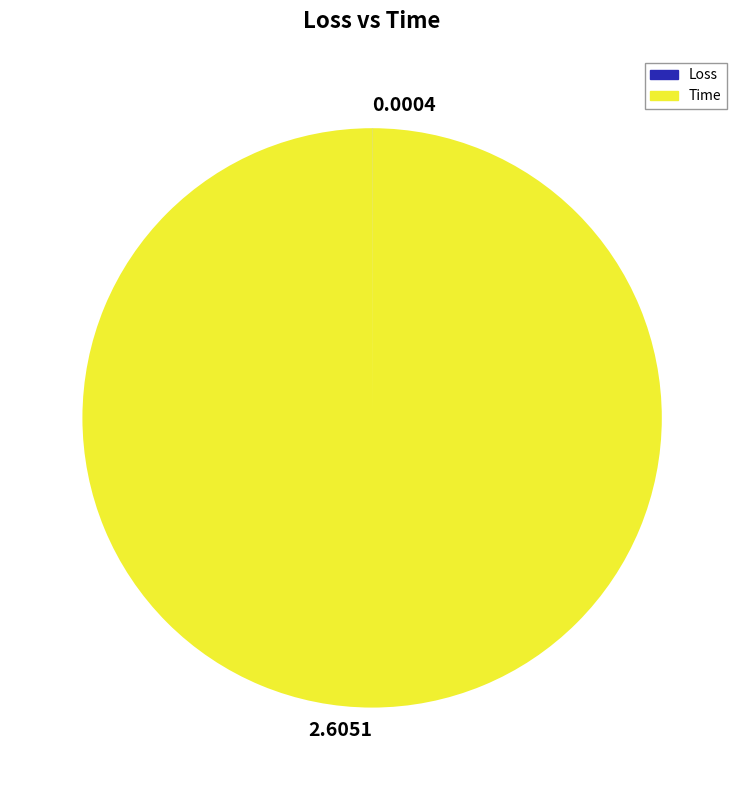

Does 2.6051 account for over 50% of the chart?

Yes